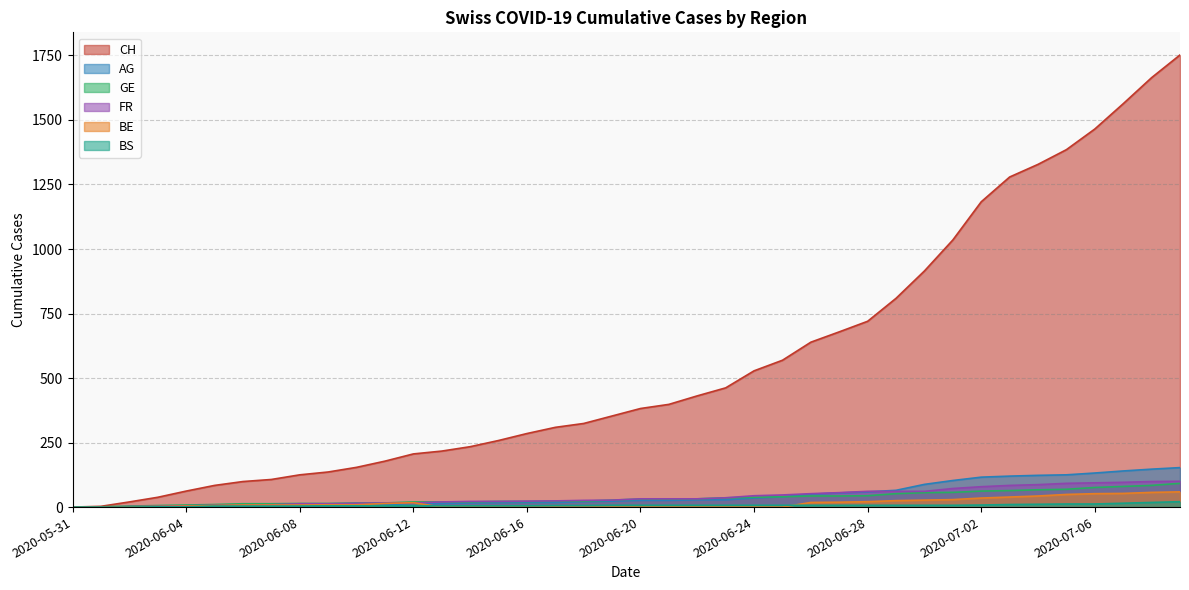

Reading left to right, what are all the values shown in this chart?

CH: 0	3	20	38	62	84	99	107	125	136	154	178	206	217	234	258	285	309	324	353	382	398	431	462	528	569	639	679	720	809	915	1035	1183	1279	1328	1385	1465	1563	1664	1752
AG: 0	0	0	1	3	3	5	5	5	7	7	10	13	14	16	17	18	18	21	23	26	26	28	28	35	40	50	55	59	65	88	103	116	120	123	125	132	140	147	153
GE: 0	1	4	6	8	10	13	13	14	14	16	16	20	20	20	22	22	23	23	27	31	31	32	36	38	40	43	43	44	52	56	57	62	64	67	69	76	80	84	92
FR: 0	0	2	3	5	7	7	9	13	13	15	16	16	20	22	22	23	24	26	27	32	32	32	36	44	47	52	56	61	61	61	72	79	84	87	92	94	96	99	100
BE: 0	0	1	2	4	6	8	8	8	9	9	14	17	0	0	0	0	0	0	0	0	0	0	0	0	0	18	19	21	25	27	29	35	39	43	49	52	53	57	59
BS: 0	0	0	1	1	4	4	4	4	5	5	5	5	5	5	5	5	6	6	7	7	7	7	7	7	7	7	7	7	7	7	7	8	10	11	12	12	15	18	21